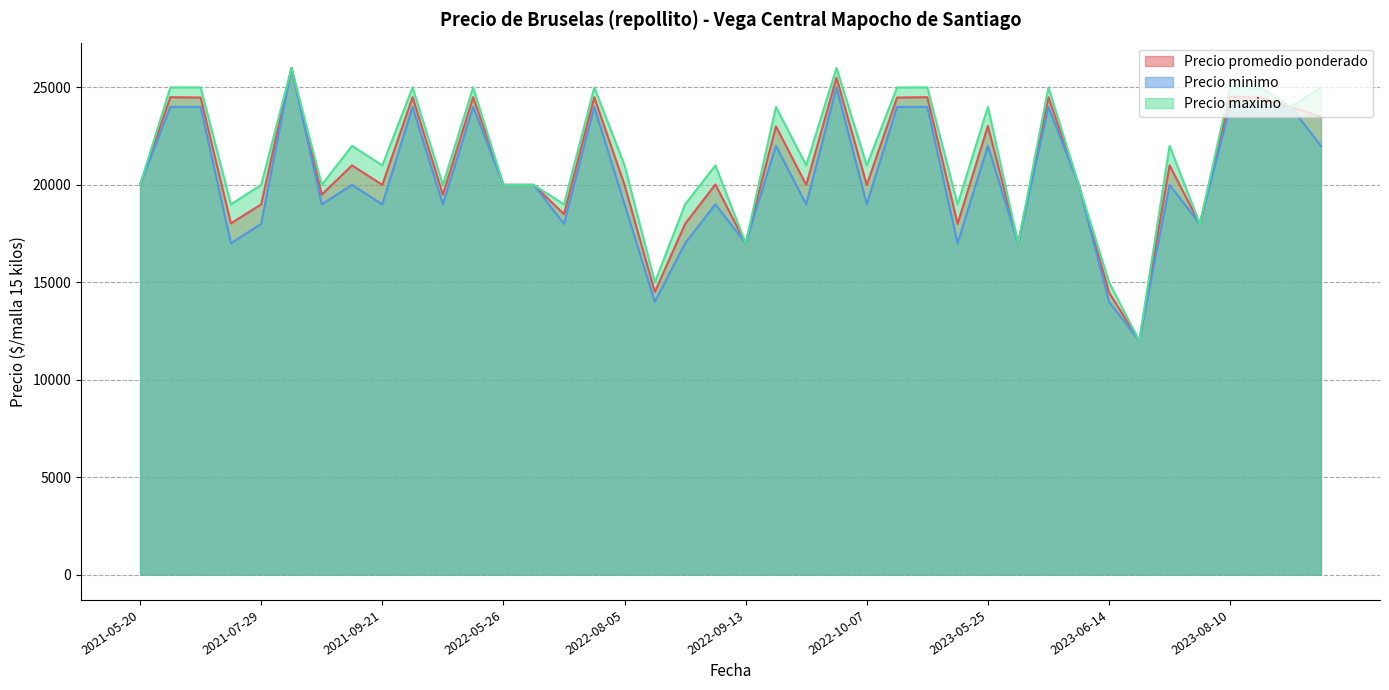

What is the label of the 1st point from the left?

2021-05-20